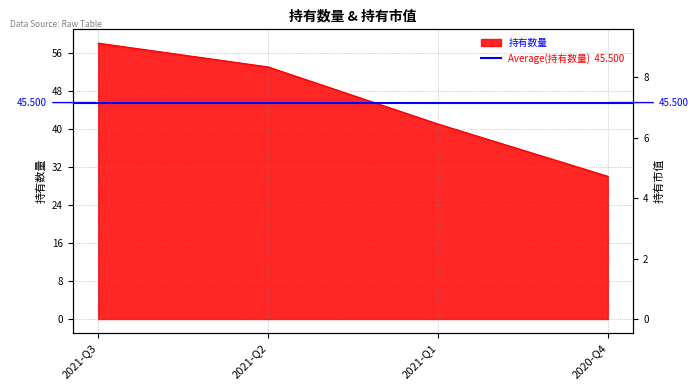

Does the chart display data point markers on the line(s)?

No